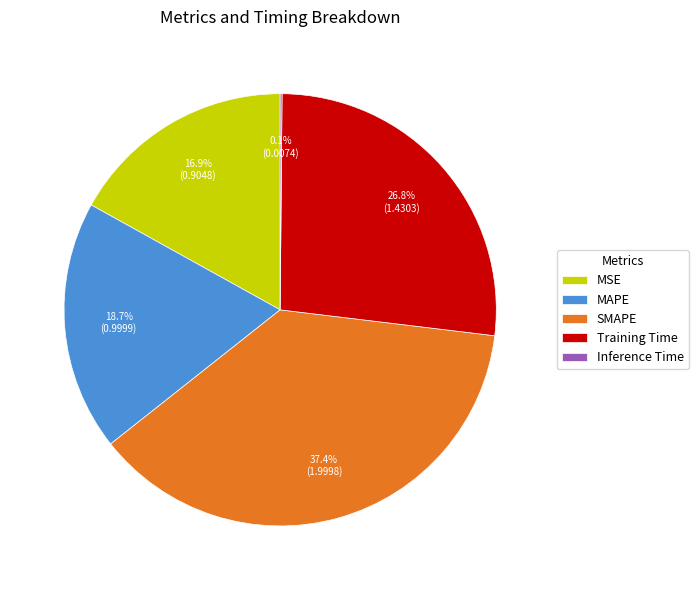

To the nearest percent, what is the combined percentage of SMAPE and MSE?

54%